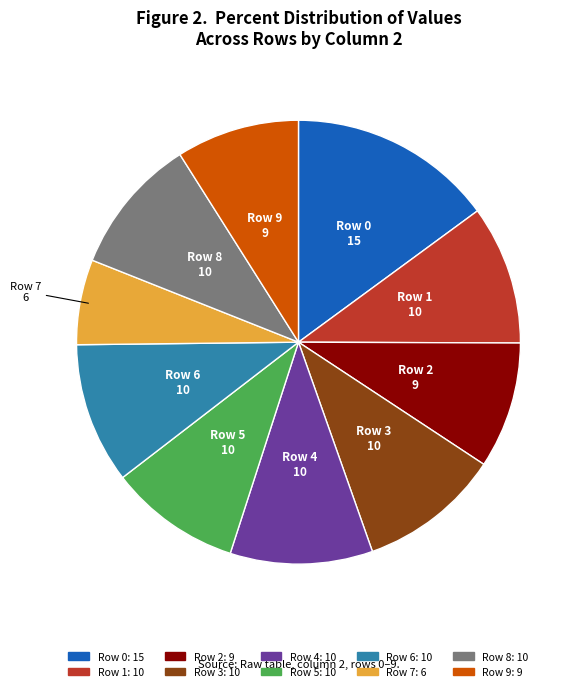

Do Row 9 and Row 6 together represent more than half of the pie?

No